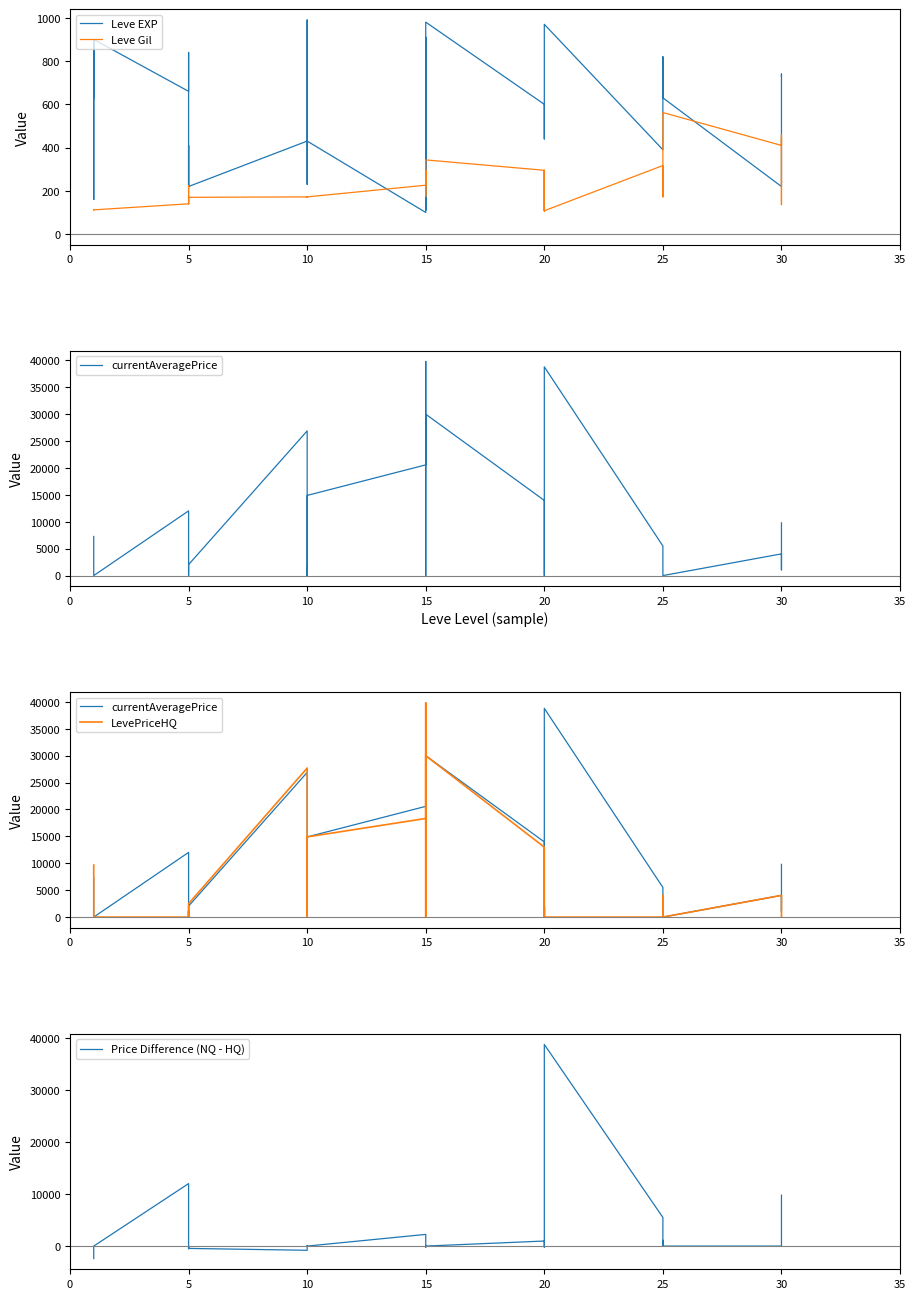

What is the value of the Leve EXP point at the 24th from the left?

600.0